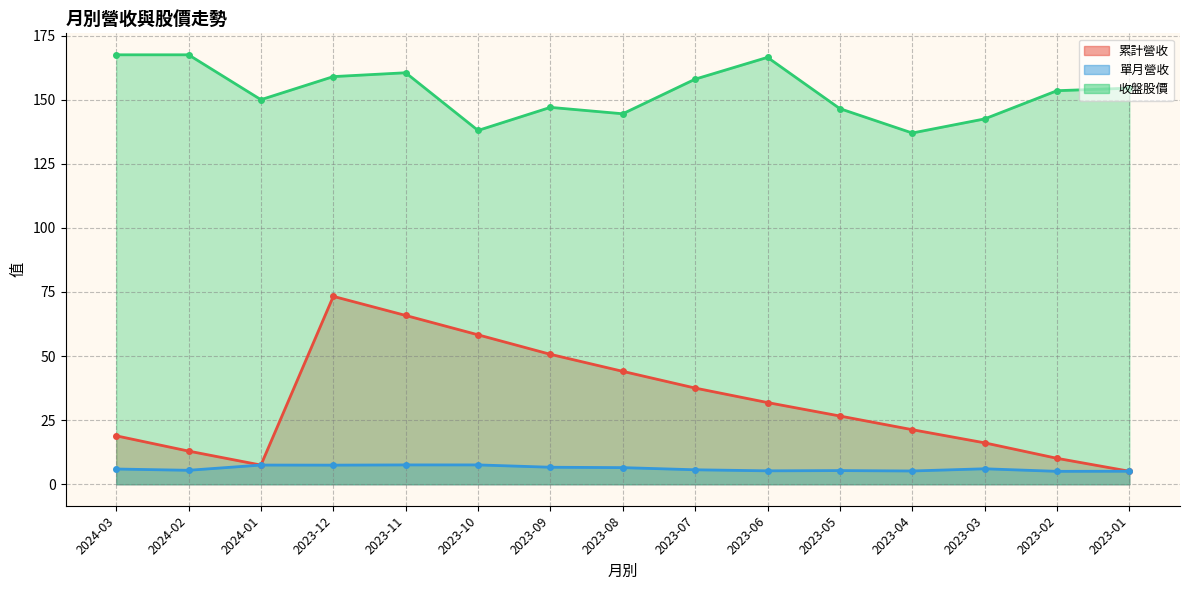

Reading left to right, transcribe all the data shown in this chart.

累計營收: 18.9	12.9	7.5	73.3	65.8	58.3	50.7	44.0	37.5	31.9	26.6	21.3	16.2	10.1	5.1
單月營收: 6.0	5.5	7.5	7.5	7.5	7.5	6.6	6.5	5.7	5.2	5.3	5.2	6.0	5.0	5.1
收盤股價: 167.5	167.5	150.0	159.0	160.5	138.0	147.0	144.5	158.0	166.5	146.5	137.0	142.5	153.5	154.5